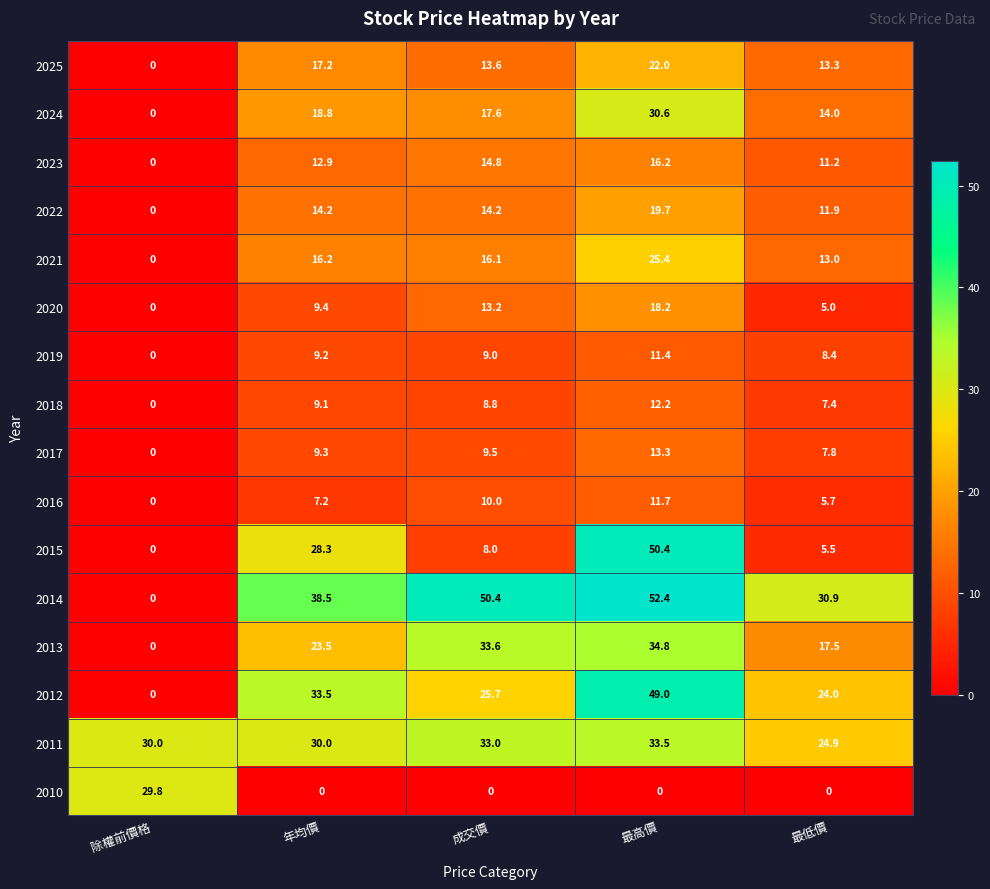

What is the difference between the 2025 values at 最高價 and 成交價?

8.4